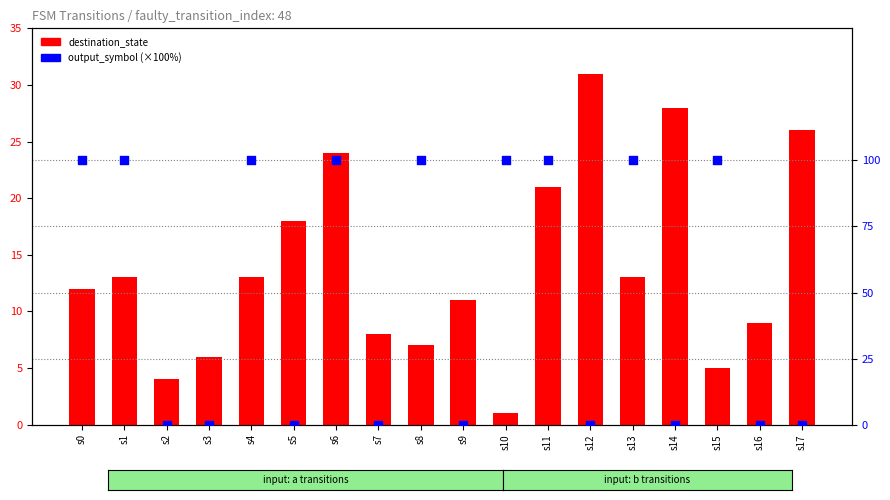

Is the value of destination_state at s7 greater than the value of output_symbol at s12?

Yes